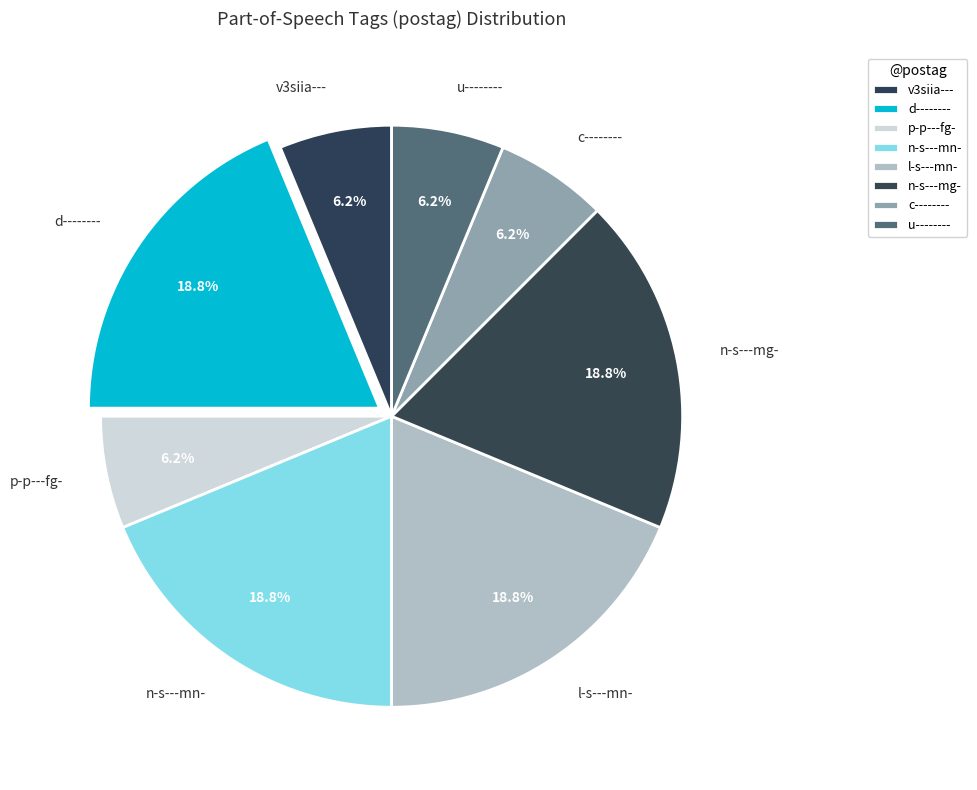

Approximately how many times larger is the value at n-s---mg- compared to d--------?

1.0